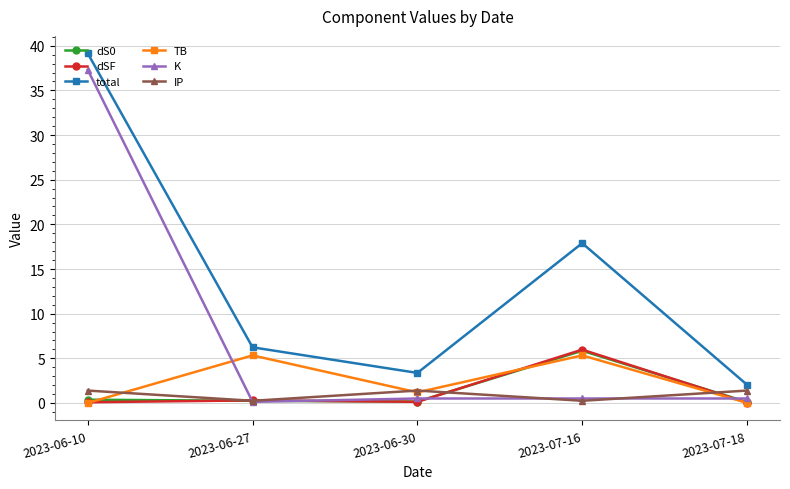

What is the label of the 4th point from the left?

2023-07-16